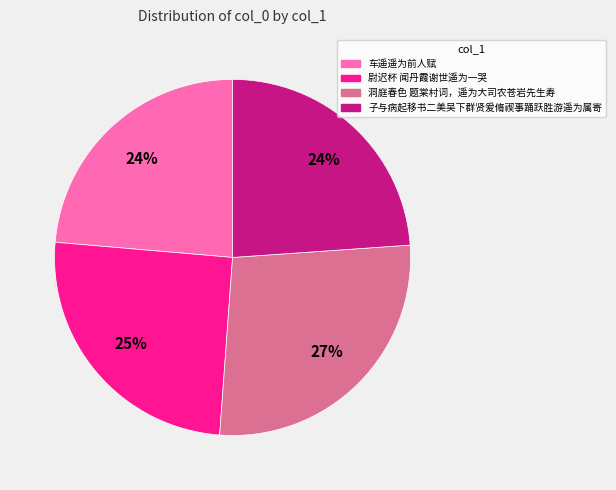

What percentage is the 洞庭春色 题棠村词，遥为大司农苍岩先生寿 slice, to the nearest percent?

27%